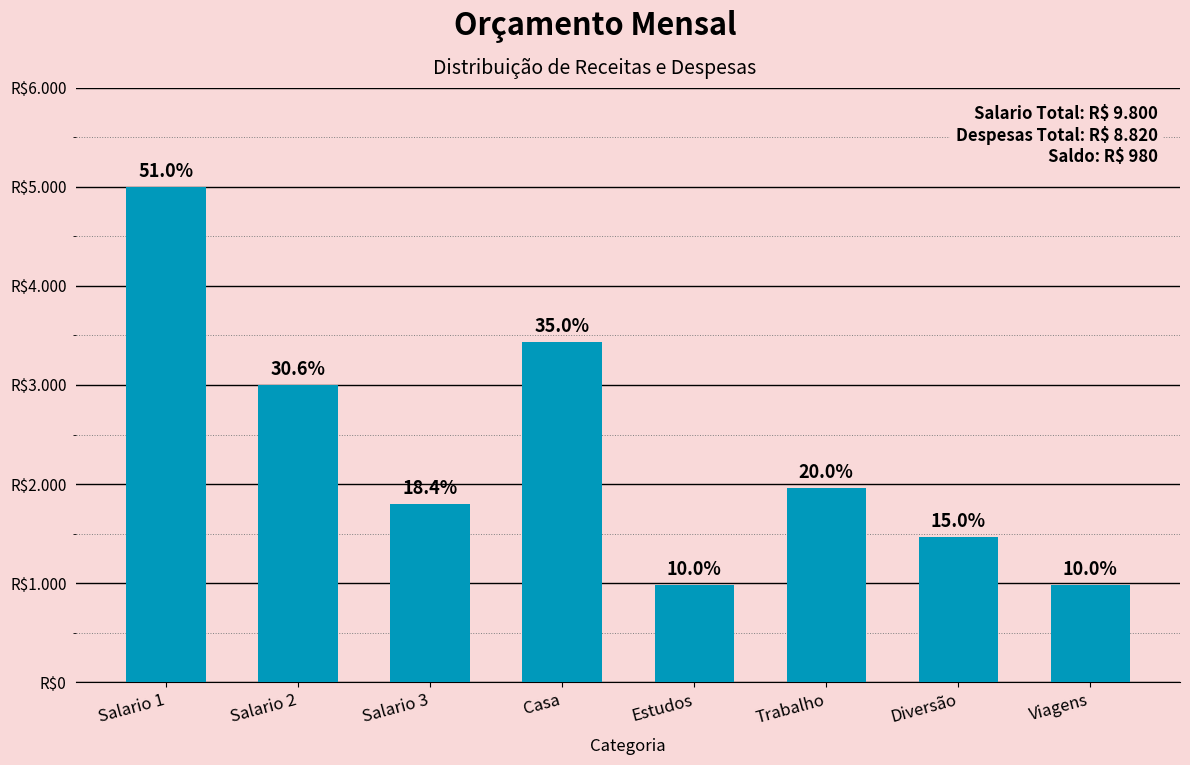

What position from the left is Estudos?

5